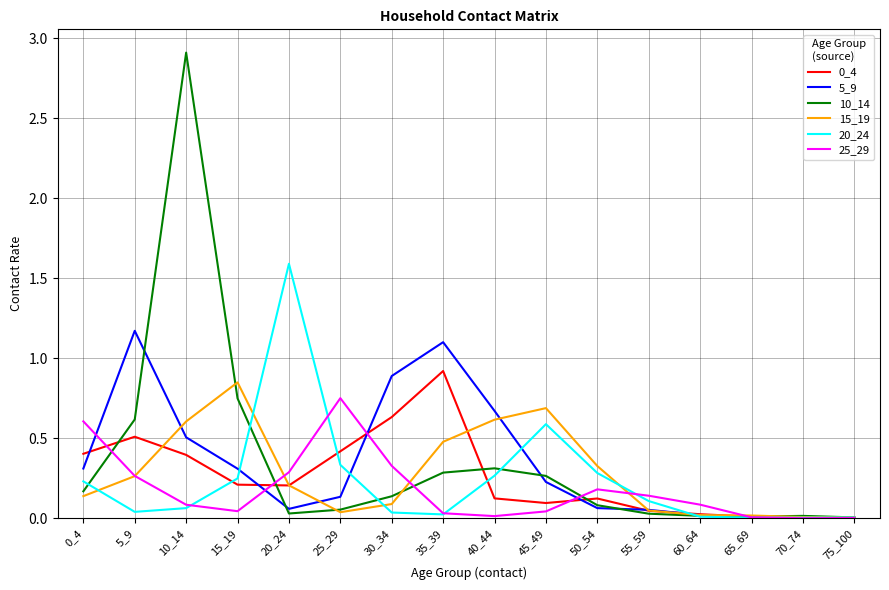

The 15_19 series shows 0.0 at 60_64. True or false?

True